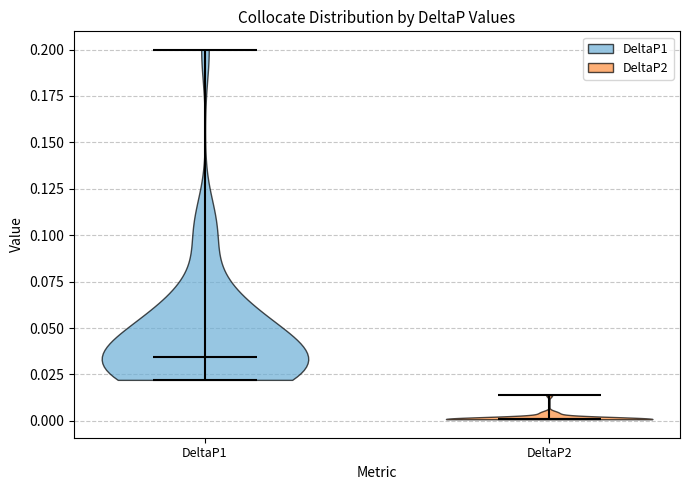

Reading left to right, read every violin against the y-axis: where its median line is, and the lowest and highest points it reaches. The values are not printed on the chart, so give them approximately, as read against the axis.

DeltaP1: median line 0.035, lowest point 0.020, highest point 0.200
DeltaP2: median line 0.000, lowest point 0.000, highest point 0.015